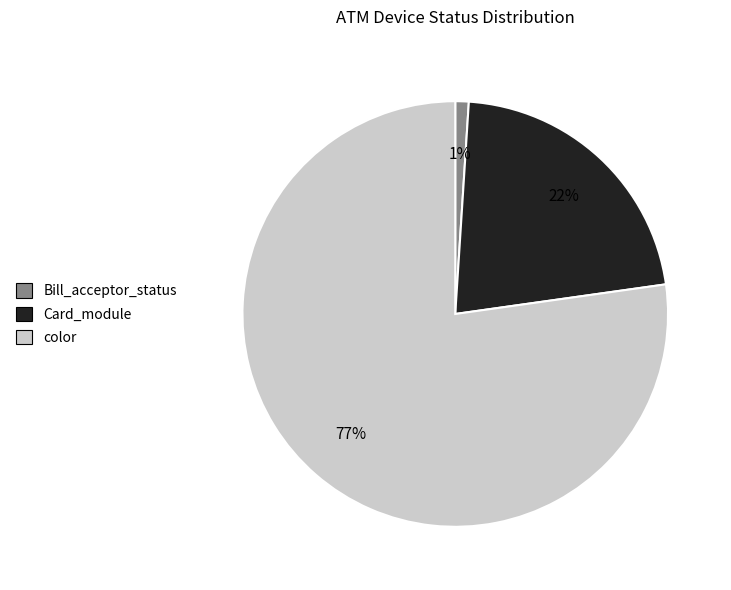

Is there a majority slice in this chart?

Yes